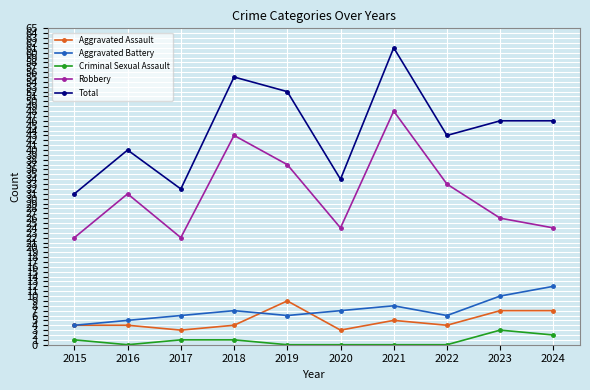

List the series in order of their peak value, lowest first.

Criminal Sexual Assault, Aggravated Assault, Aggravated Battery, Robbery, Total